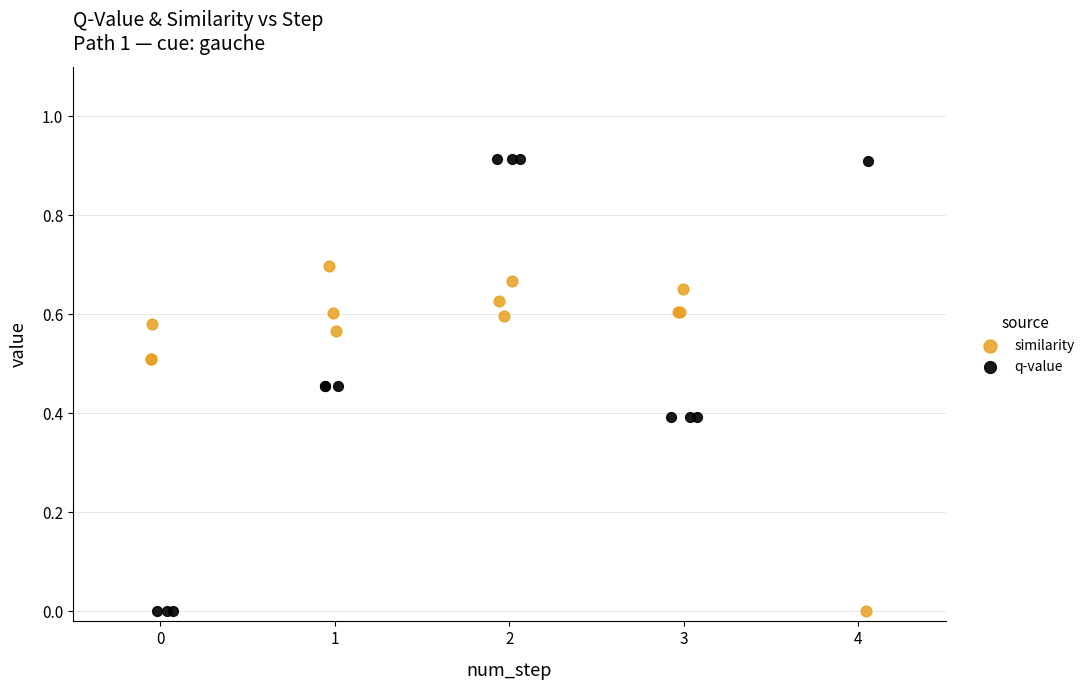

What are all the series names shown in the legend?

similarity, q-value